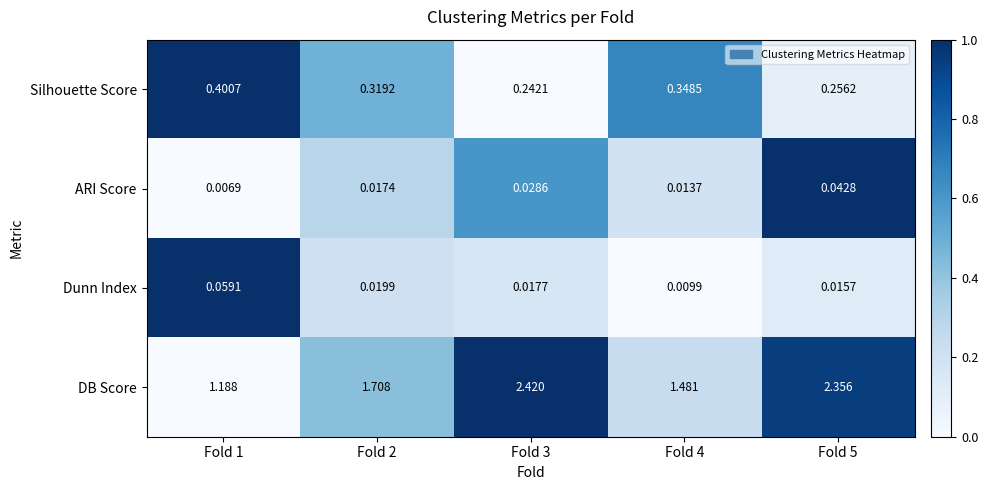

Rank the series by their maximum value, from highest to lowest.

DB Score, Silhouette Score, Dunn Index, ARI Score